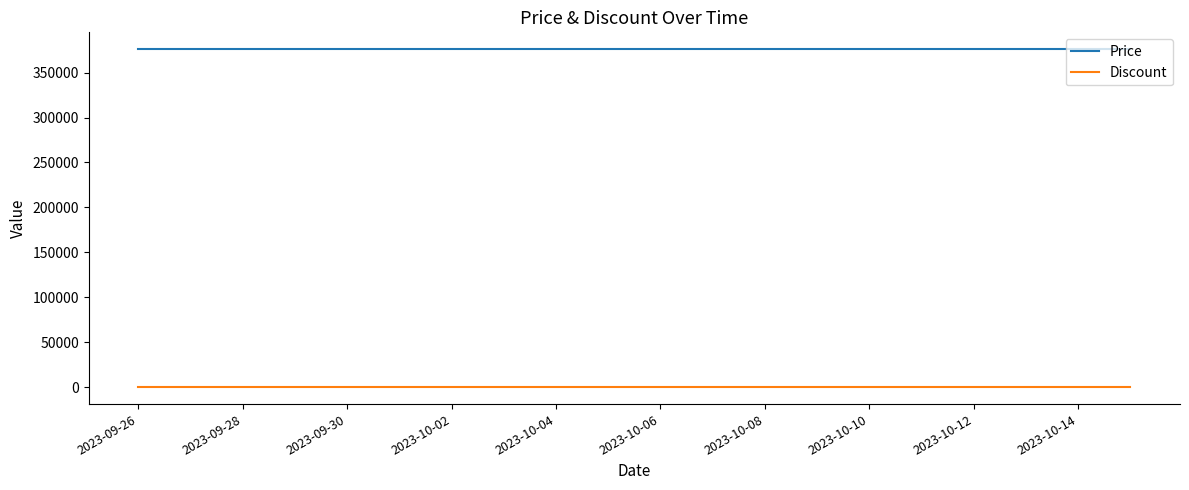

Rank the series by their maximum value, from lowest to highest.

Discount, Price